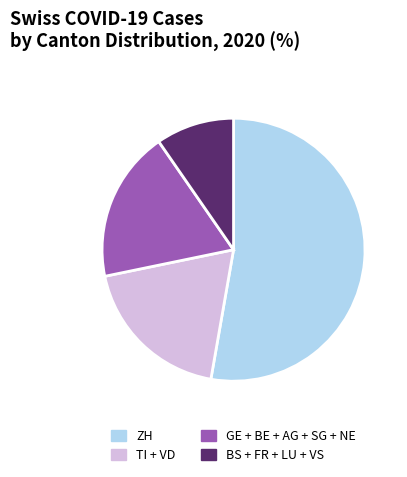

Do ZH and TI + VD together represent more than half of the pie?

Yes